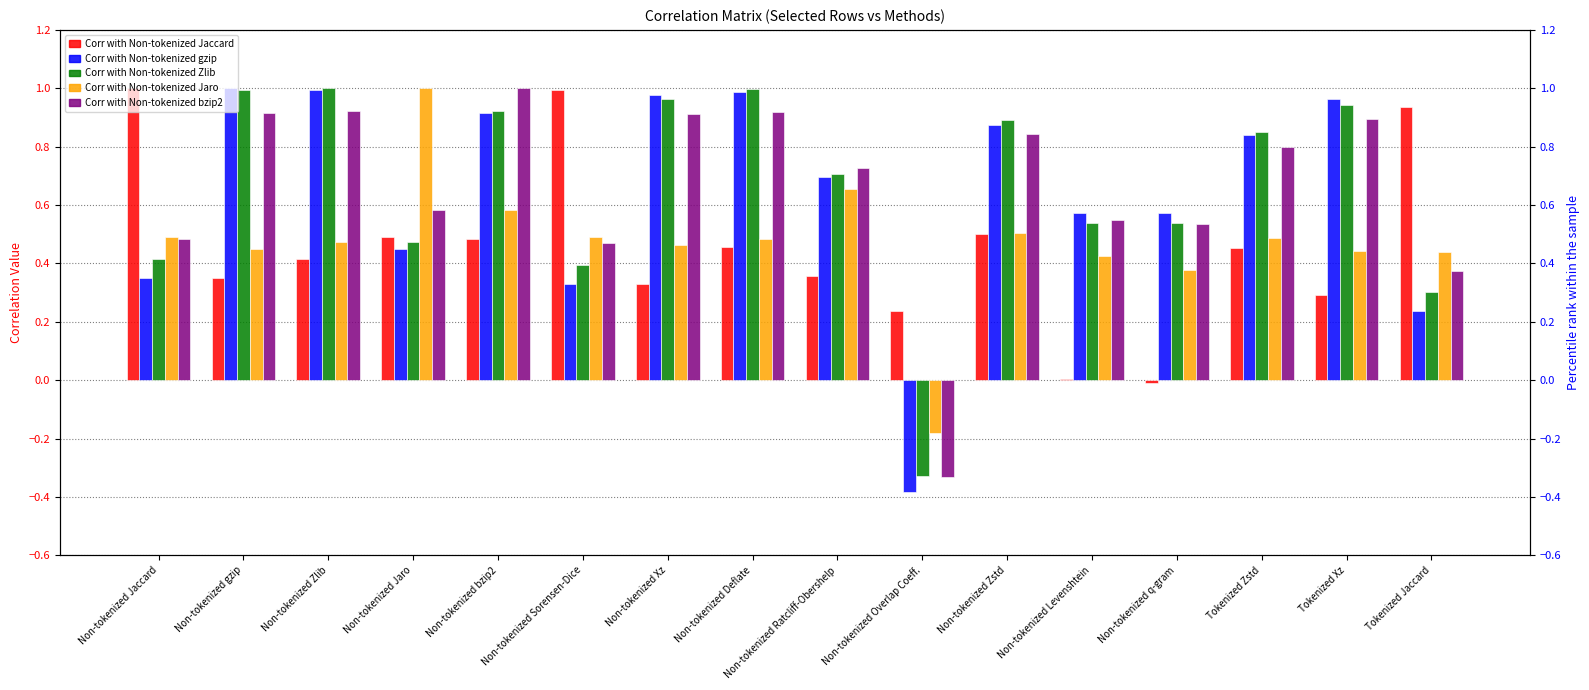

Which series has the widest spread of values?

Corr with Non-tokenized gzip